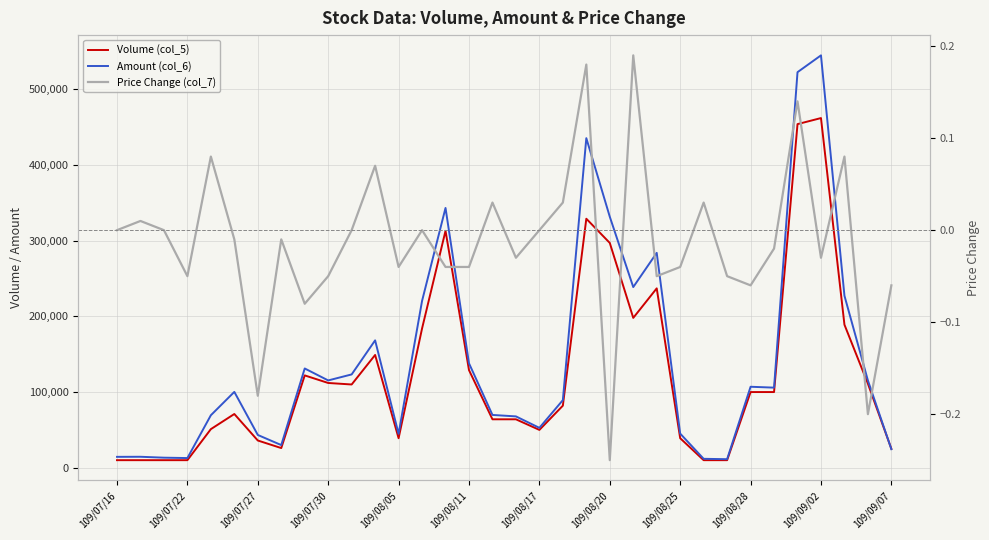

Which has a higher value, 109/07/30 or 109/08/11?

109/08/11